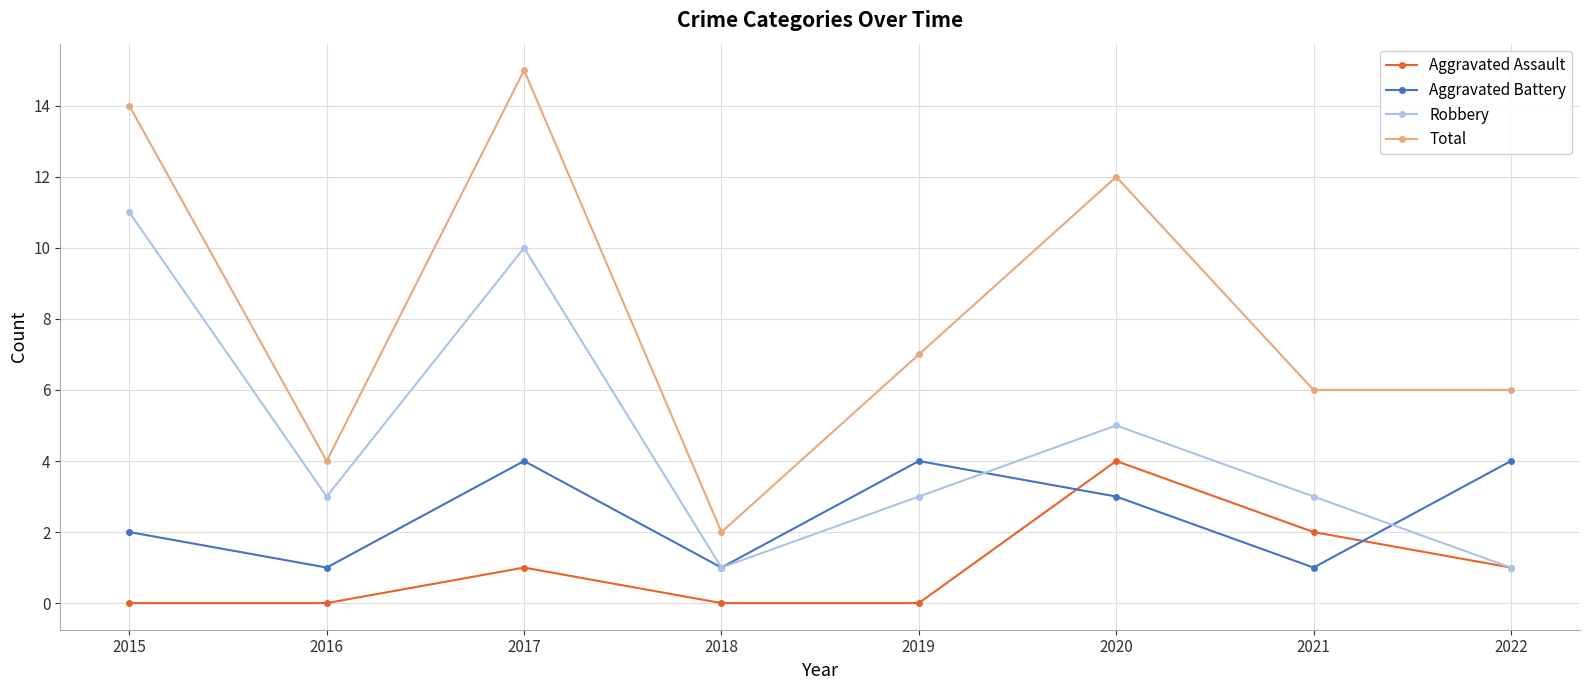

Is this an area chart (filled region under the line)?

No